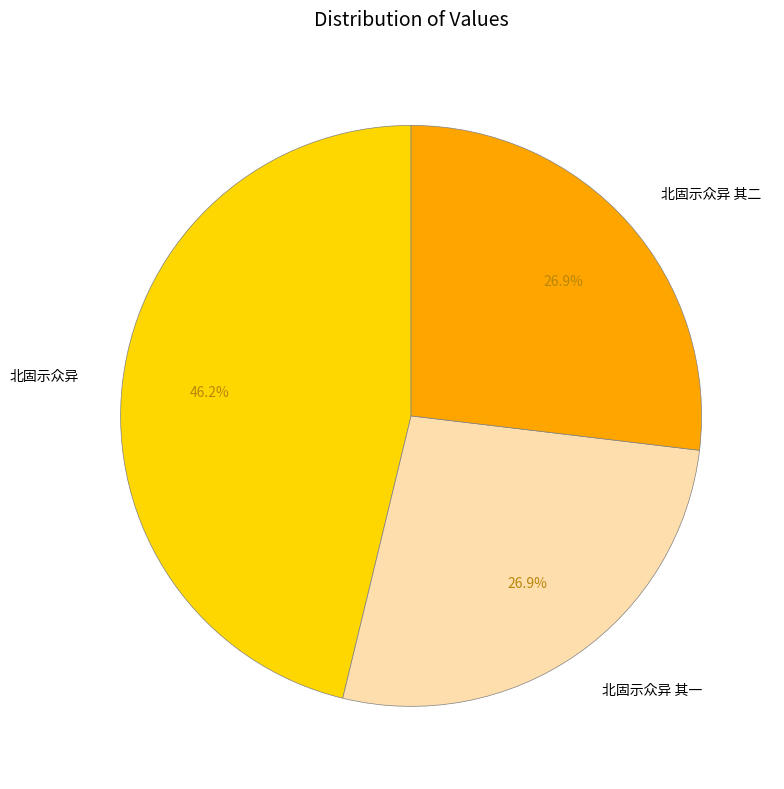

Does 北固示众异 account for over 50% of the chart?

No